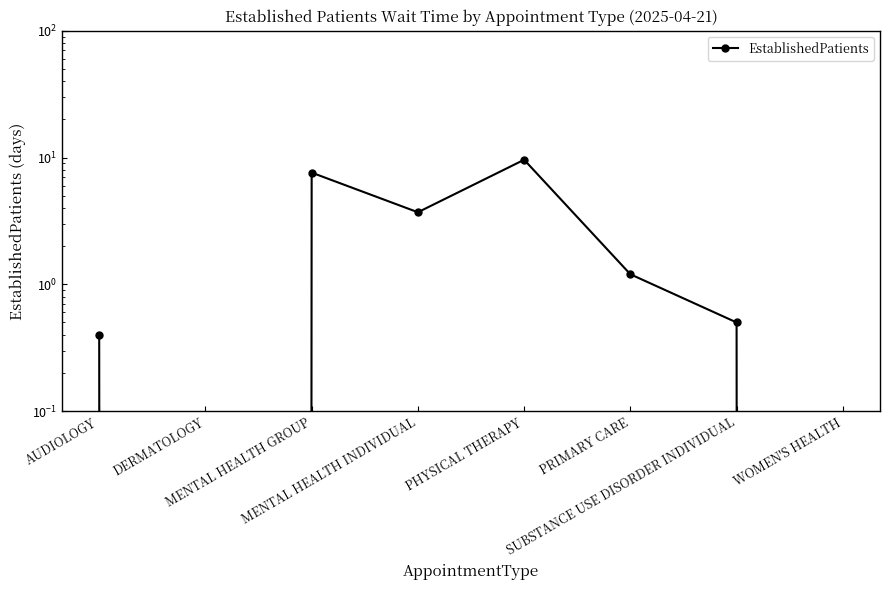

What is the difference between the maximum and minimum values?

9.6